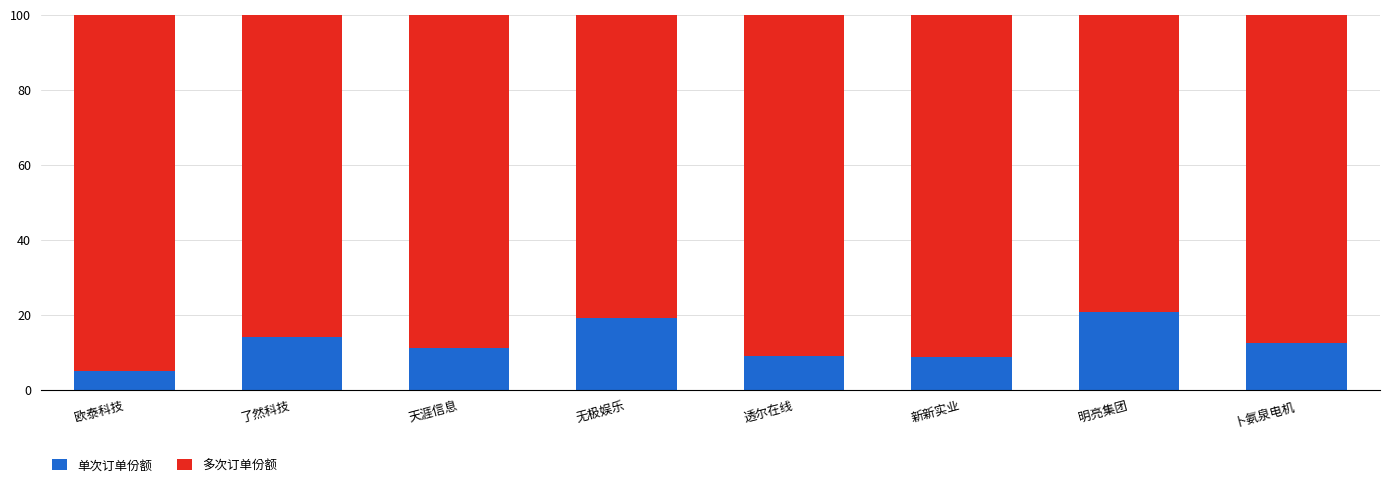

At which label does 单次订单份额 reach its minimum?

欧泰科技